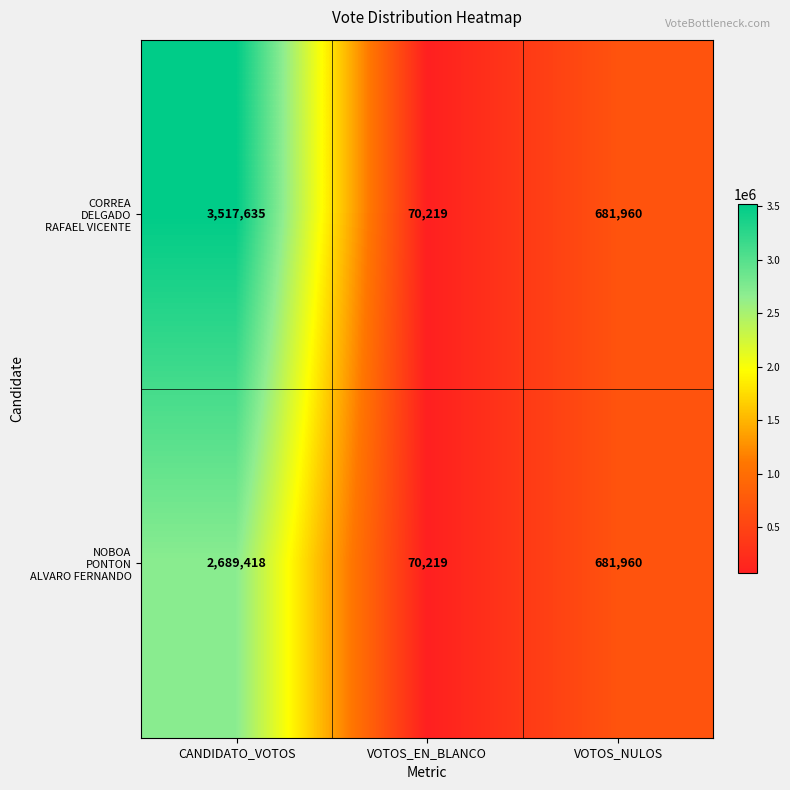

At which category does the chart reach its peak across all series?

CANDIDATO_VOTOS